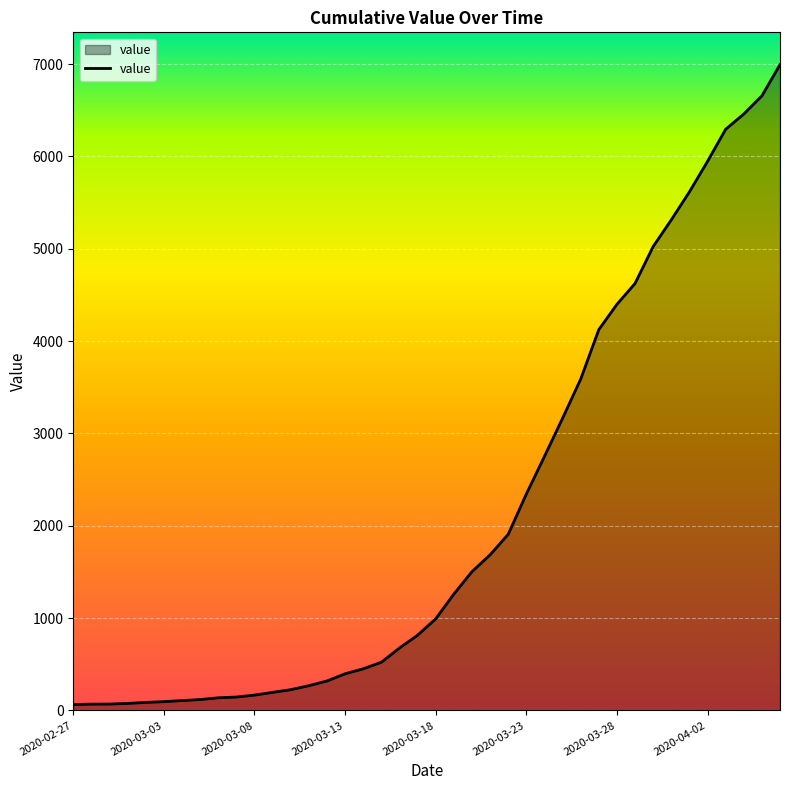

What is the difference between the maximum and minimum values?

6930